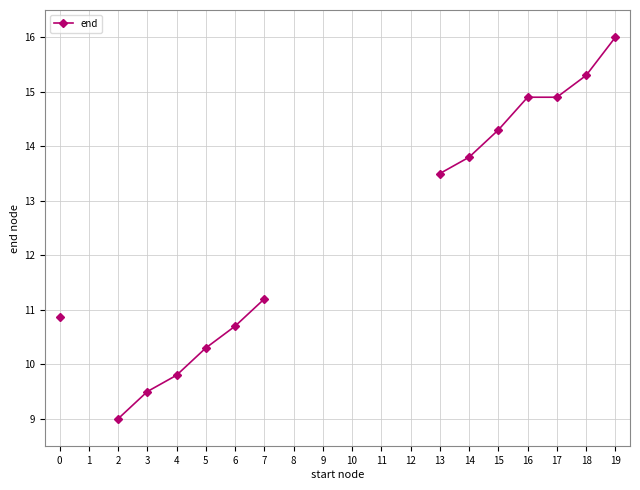

What is the ratio of the value at 7 to the value at 5?

1.1